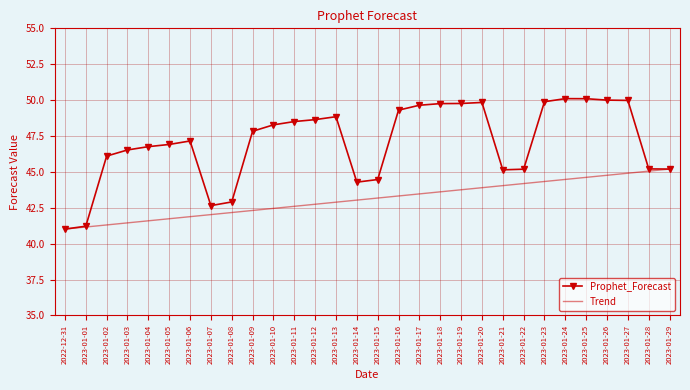

What position from the left is 2023-01-22?

23